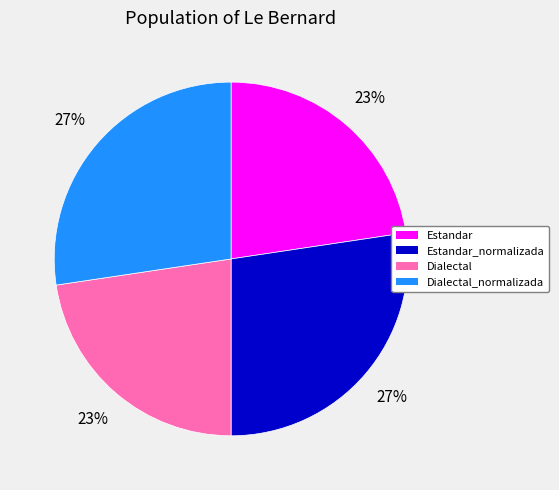

Is there any slice that represents more than half of the pie?

No